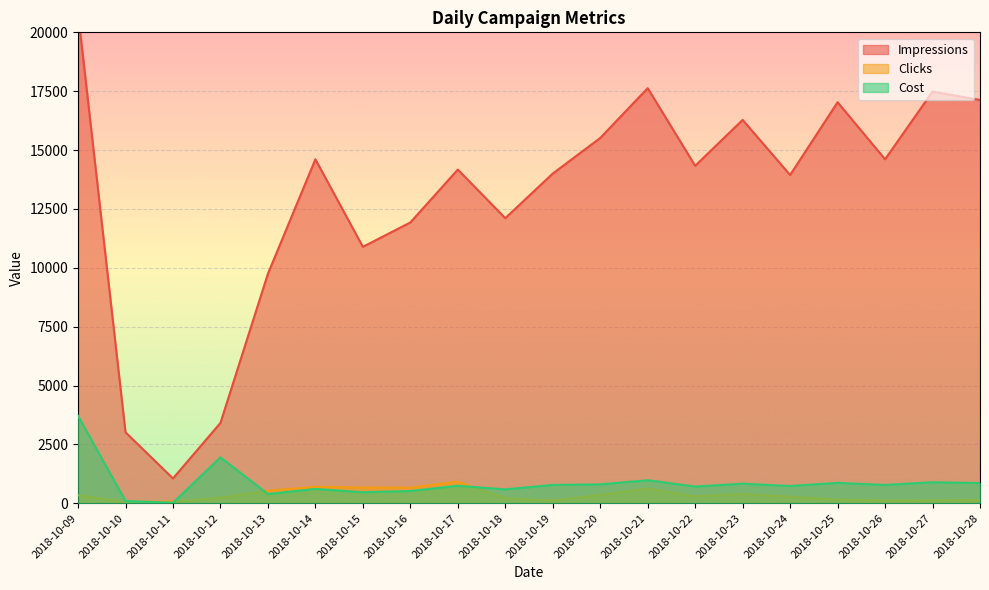

At which label does Clicks reach its peak?

2018-10-17